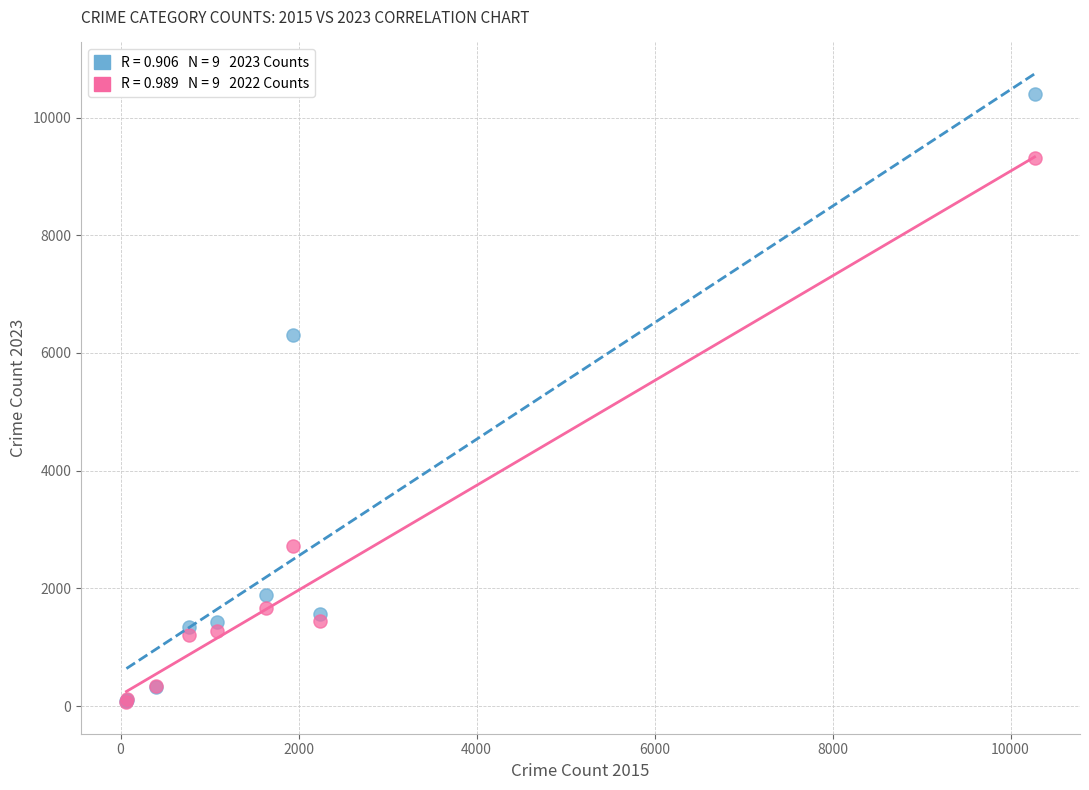

Across all series, what Y value is closest to 5227?

6304